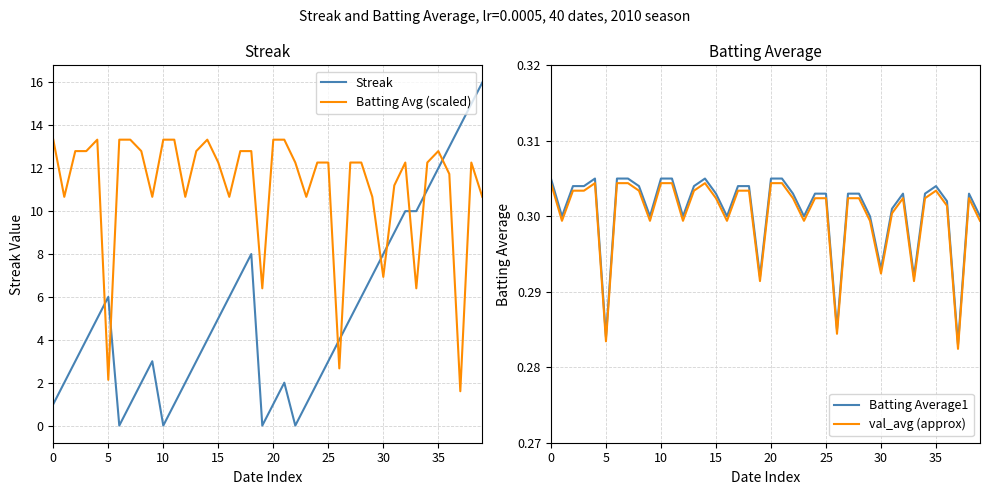

Which has a higher value, 35 or 24?

35